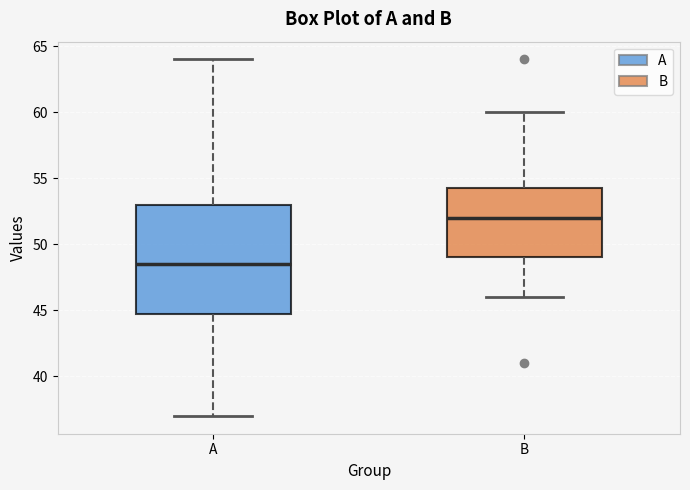

Where does the median line of the box for B sit on the y-axis? The values are not printed on the chart, so give them approximately, as read against the axis.

52.0